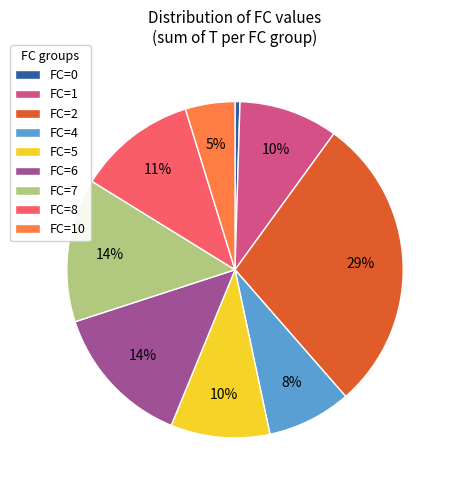

Do FC=2 and FC=7 together represent more than half of the pie?

No